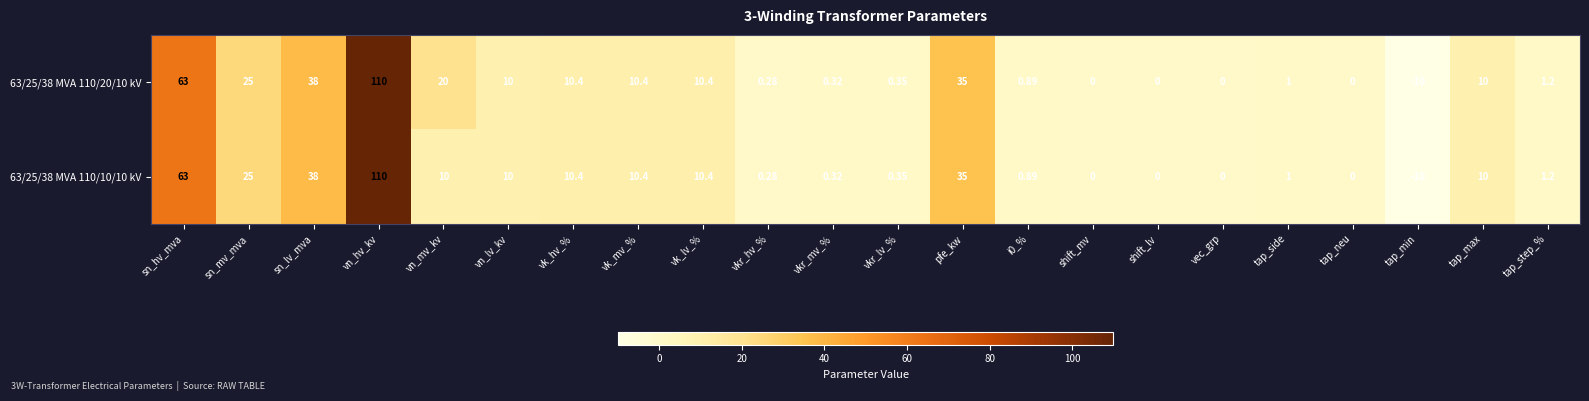

At which label does 63/25/38 MVA 110/10/10 kV reach its minimum?

tap_min